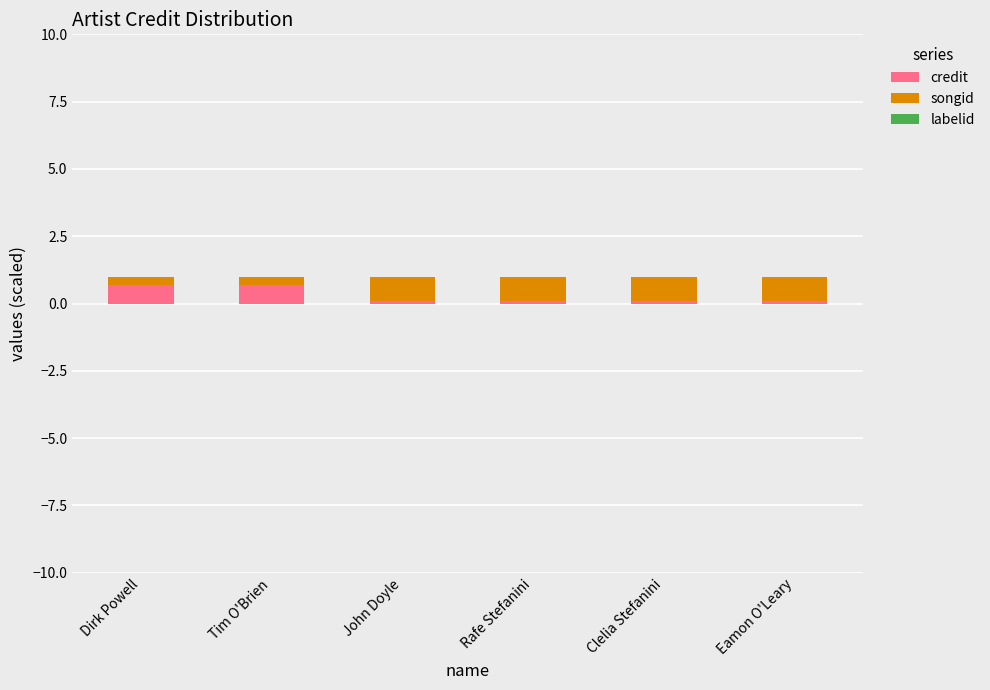

What is the maximum value for credit?

0.7